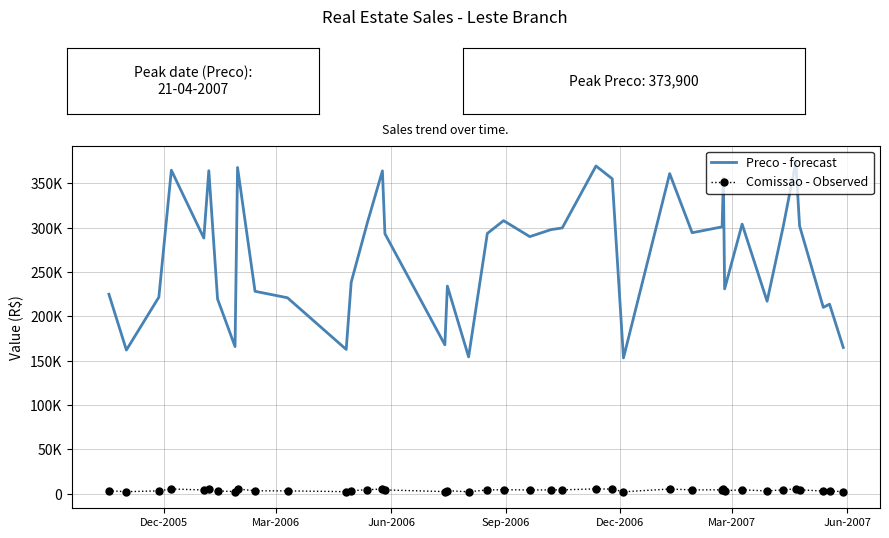

What are all the series names shown in the legend?

Preco - forecast, Comissao - Observed